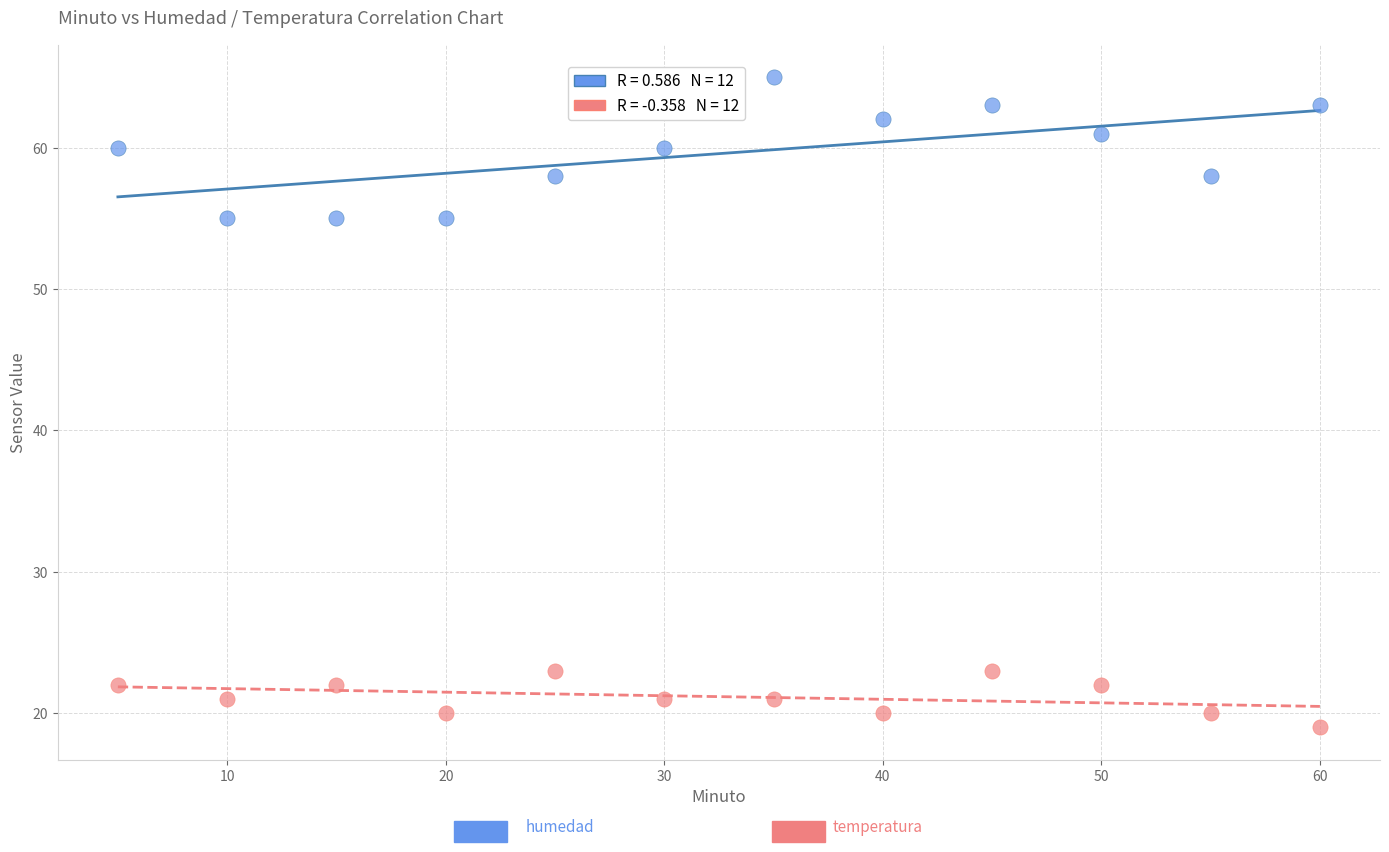

Across all data points, what is the range of X values (max minus min)?

55